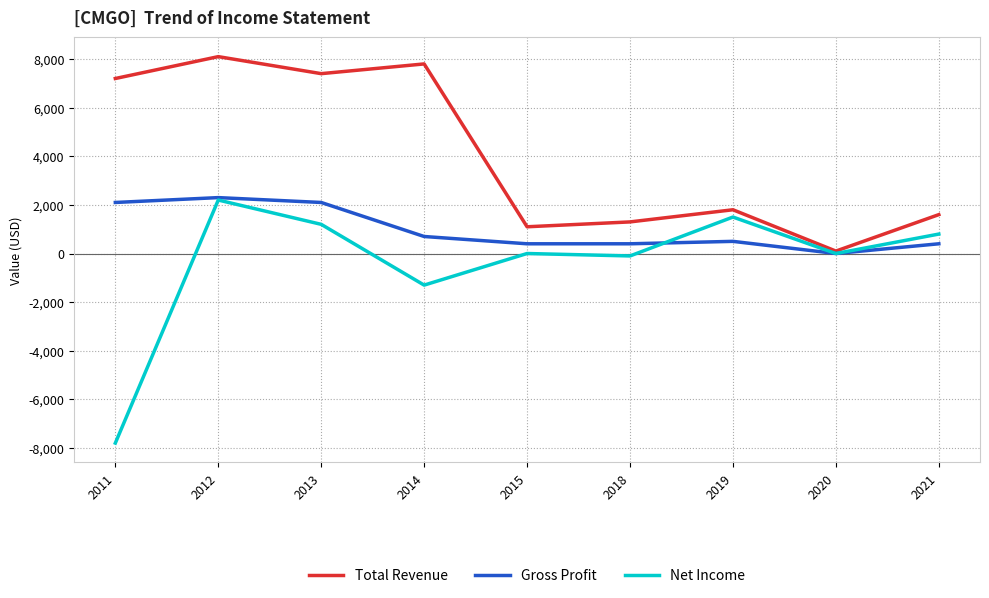

The Total Revenue series shows 7200 at 2011. True or false?

True